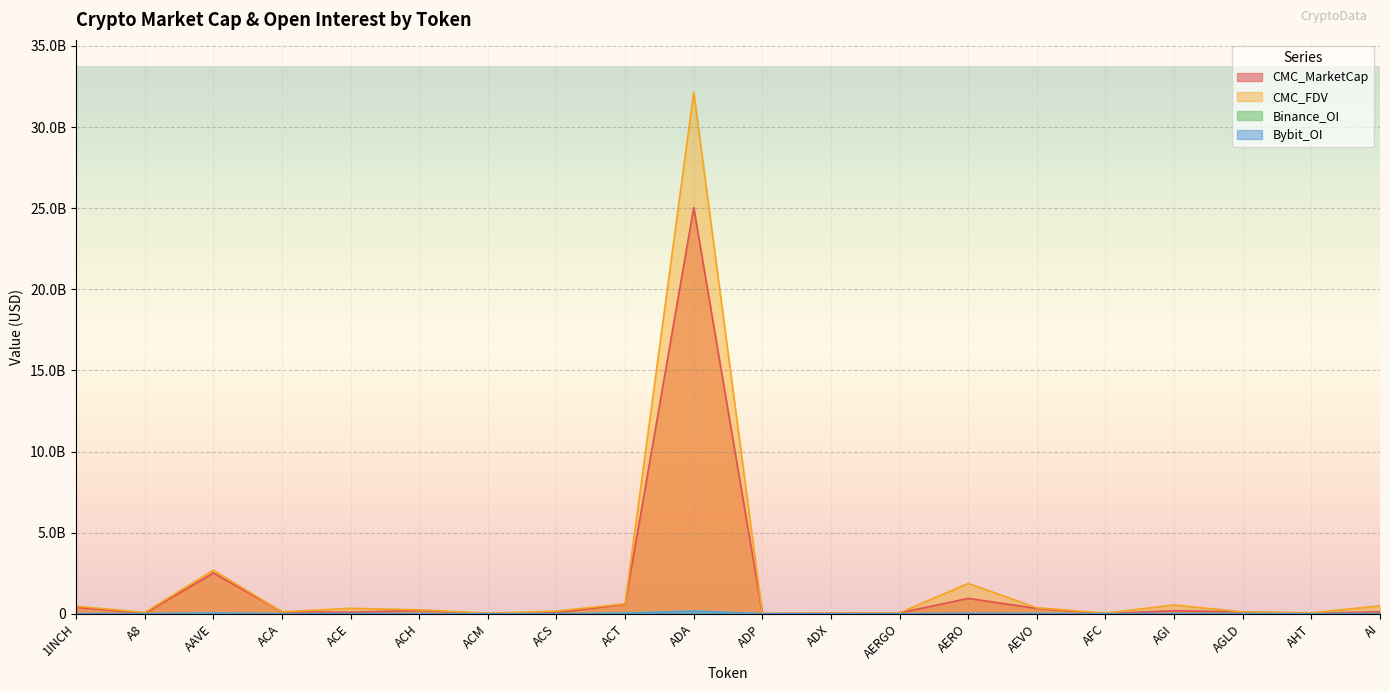

List the labels in order of CMC_FDV value, smallest first.

ADP, ADX, ACM, AFC, AHT, AERGO, A8, AGLD, ACA, ACS, ACH, ACE, AEVO, 1INCH, AI, AGI, ACT, AERO, AAVE, ADA